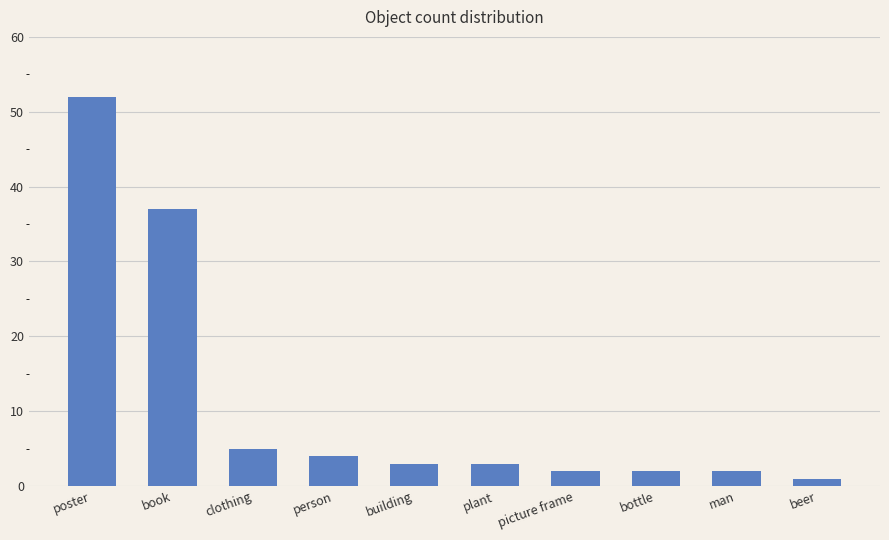

The chart shows a value of 3 at plant. True or false?

True